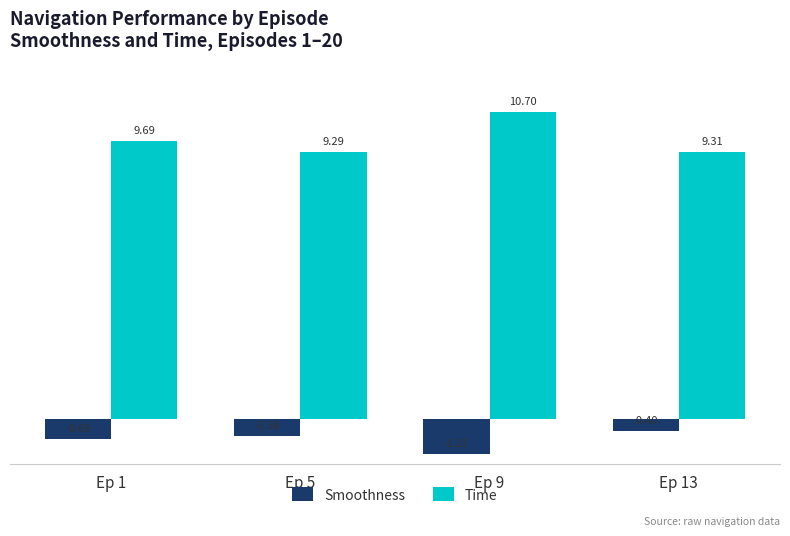

What is the greatest value displayed?

10.7